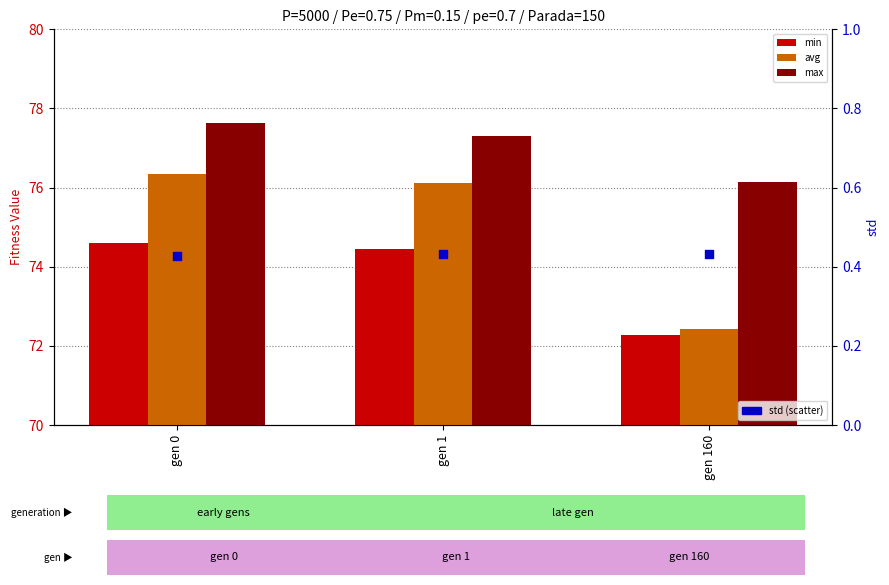

Which series has the largest total across all categories?

max